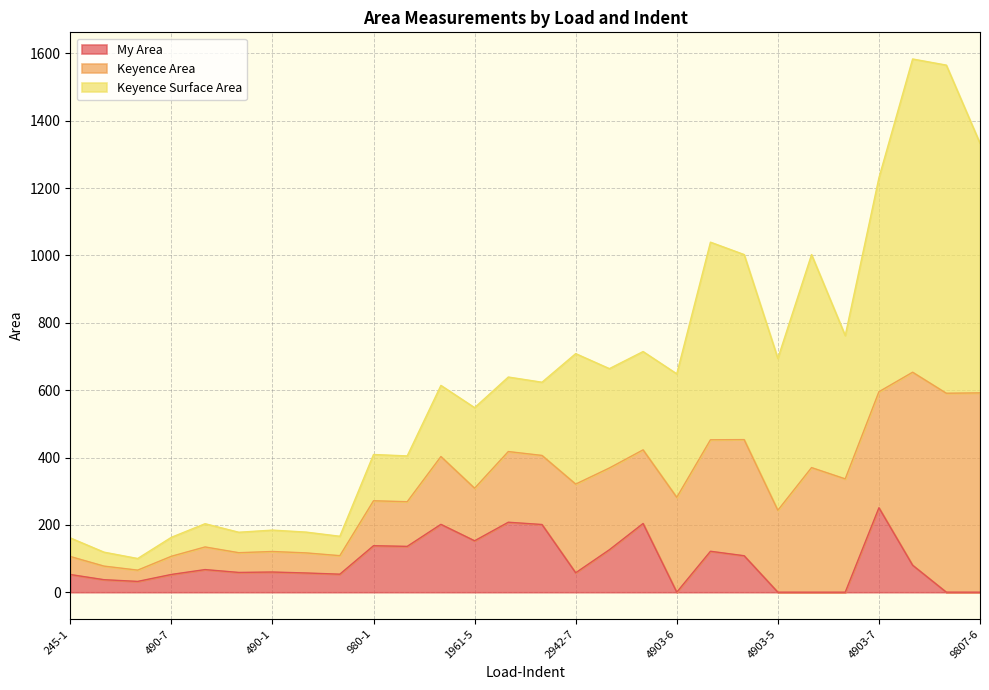

What is the difference between the Keyence Surface Area values at 490-2 and 245-9?

47.2